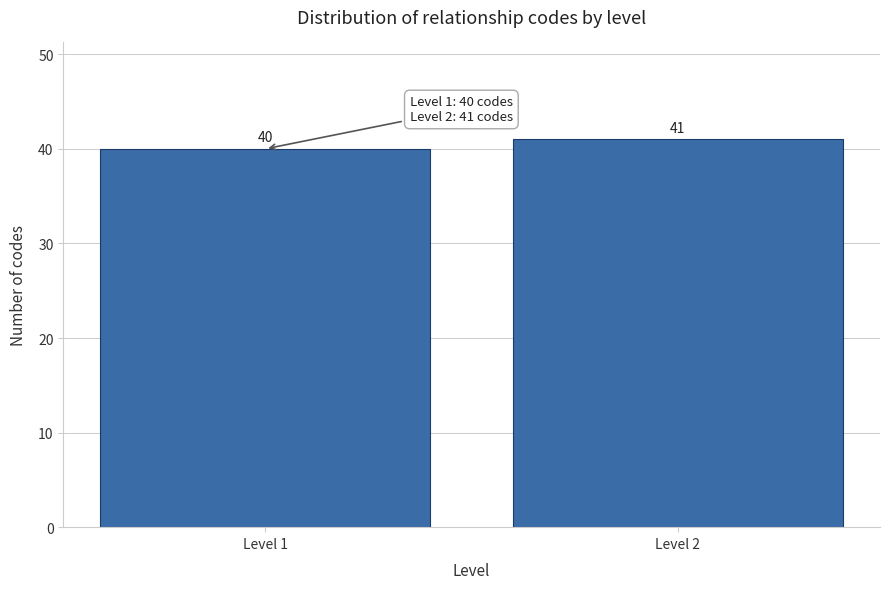

Reading right to left, extract all data points from this chart.

Level 2=41	Level 1=40